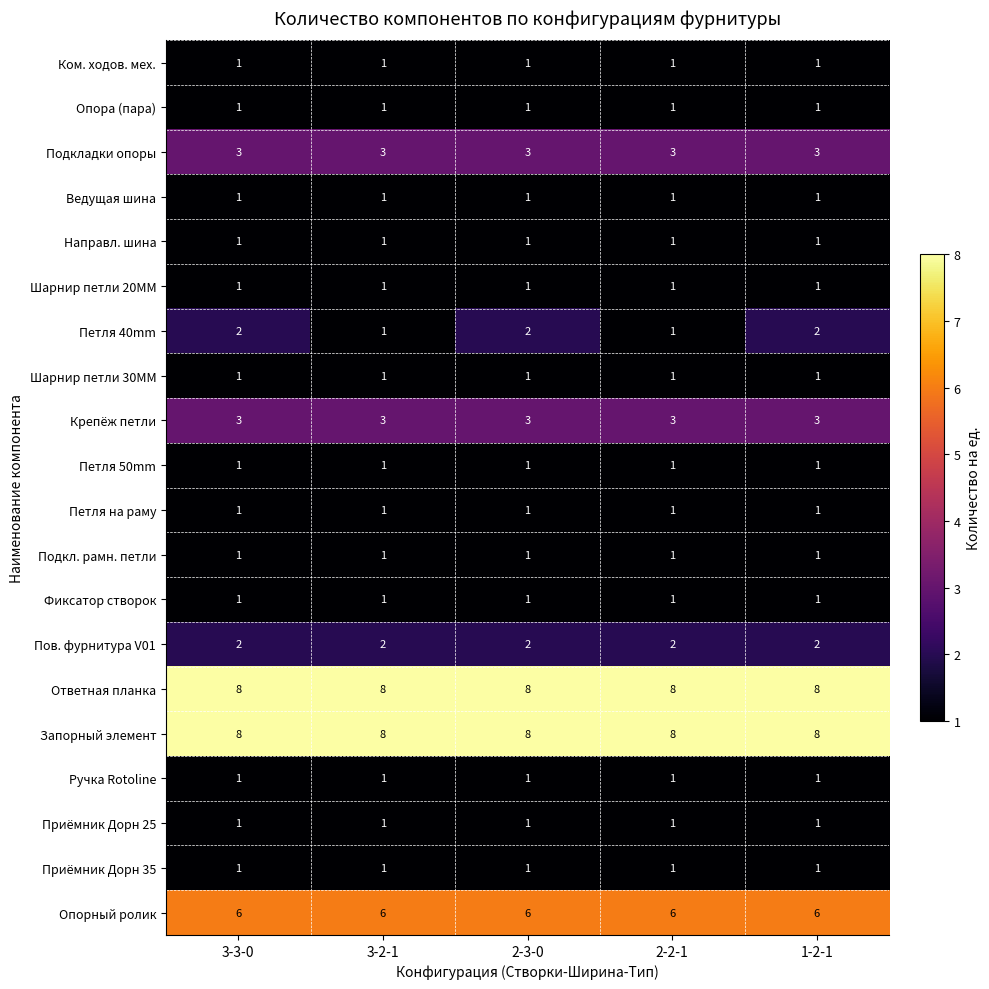

What is the maximum value shown in the chart?

8